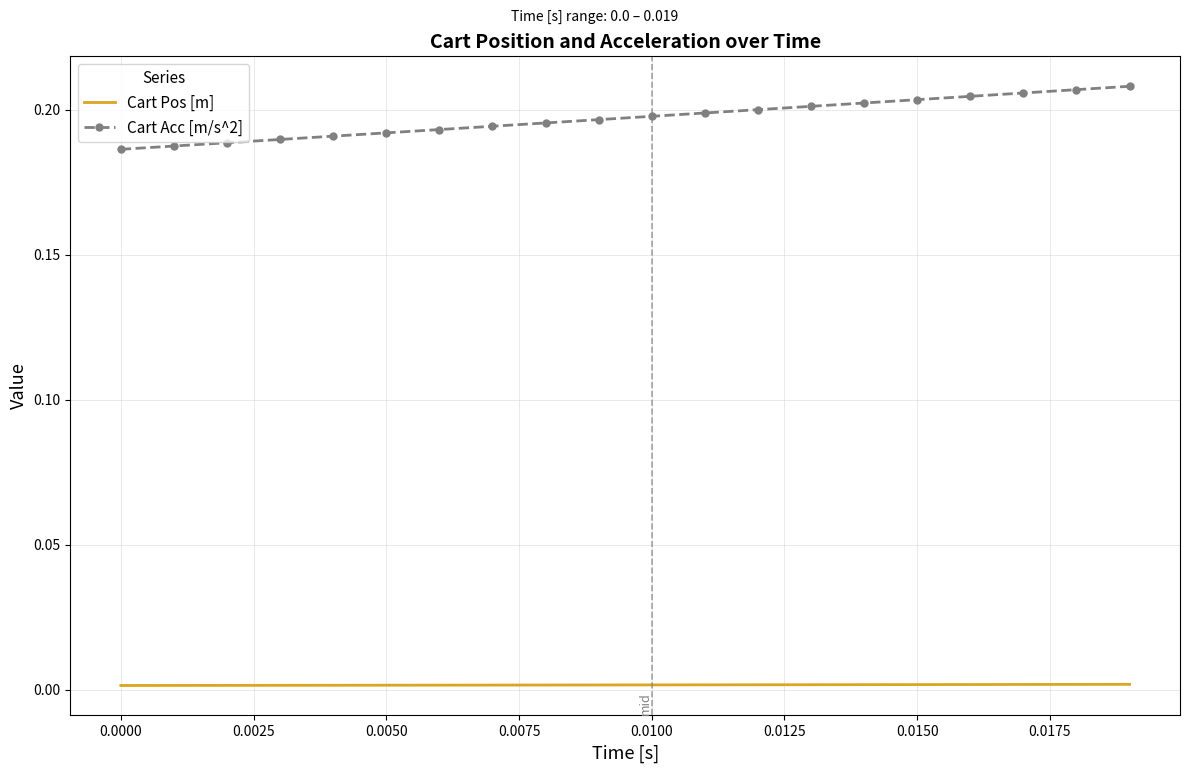

How many categories are shown in the chart?

20